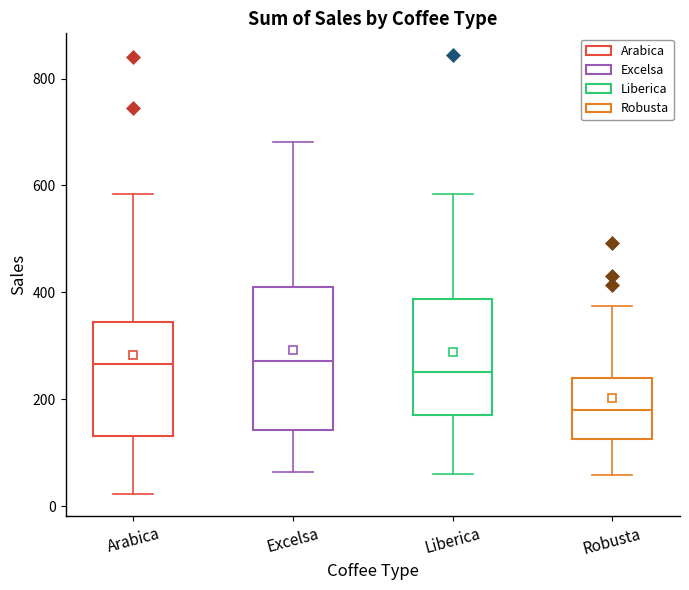

Reading left to right, transcribe this box plot: for each box, give where its median line is, the range the box spans, and where its two whiskers end, as read against the y-axis. The values are not printed on the chart, so give them approximately, as read against the axis.

Arabica: median 260, box 140 to 340, whiskers 20 to 580
Excelsa: median 280, box 140 to 400, whiskers 60 to 680
Liberica: median 260, box 180 to 380, whiskers 60 to 580
Robusta: median 180, box 120 to 240, whiskers 60 to 380